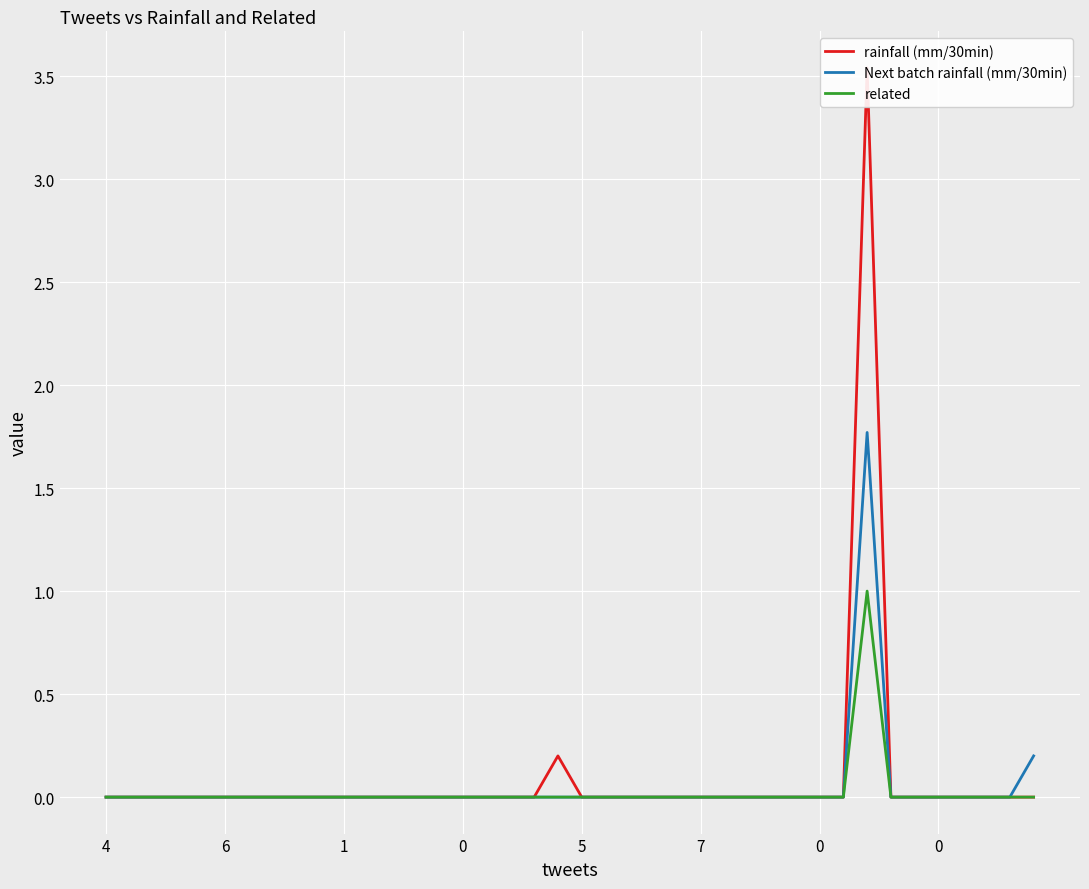

The Next batch rainfall (mm/30min) series shows 0.0 at 17. True or false?

True